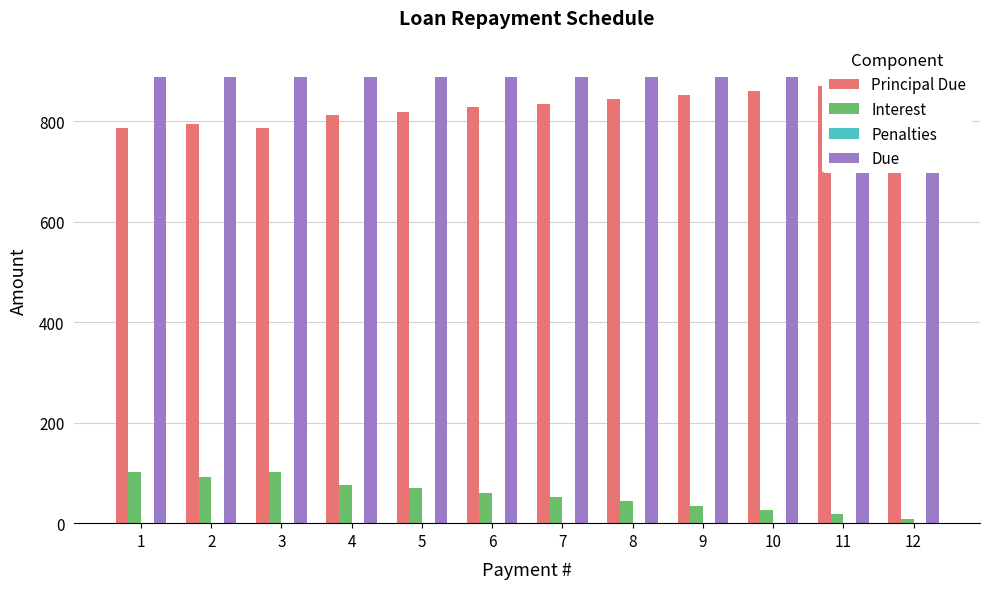

What is the difference between the maximum and minimum values in the Principal Due series?

125.1